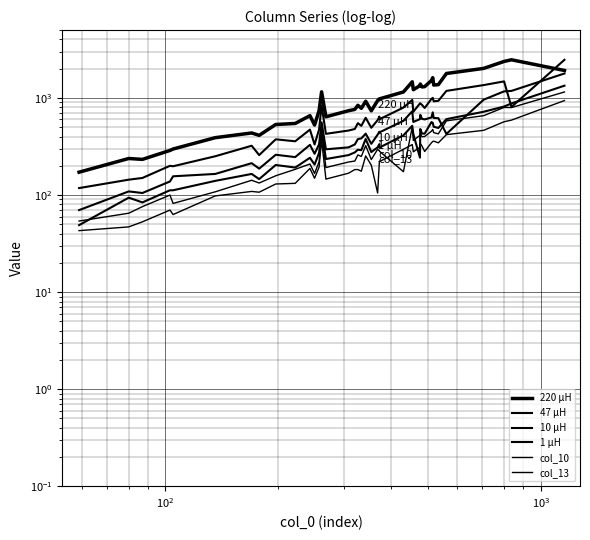

In 47 μH, how many points are lower than both neighbors (excluding endpoints)?

12